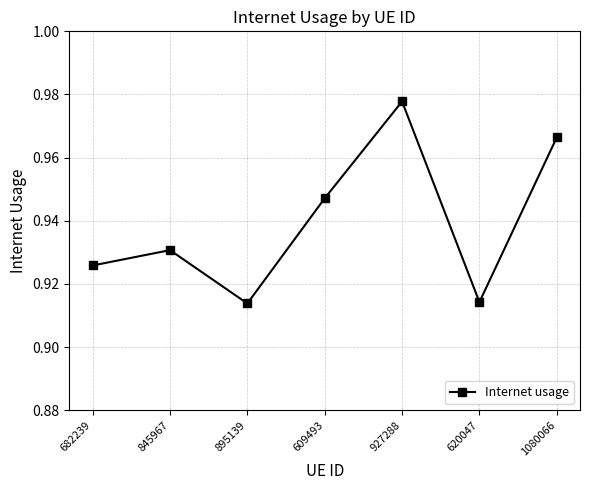

Where is the first local maximum?

845967